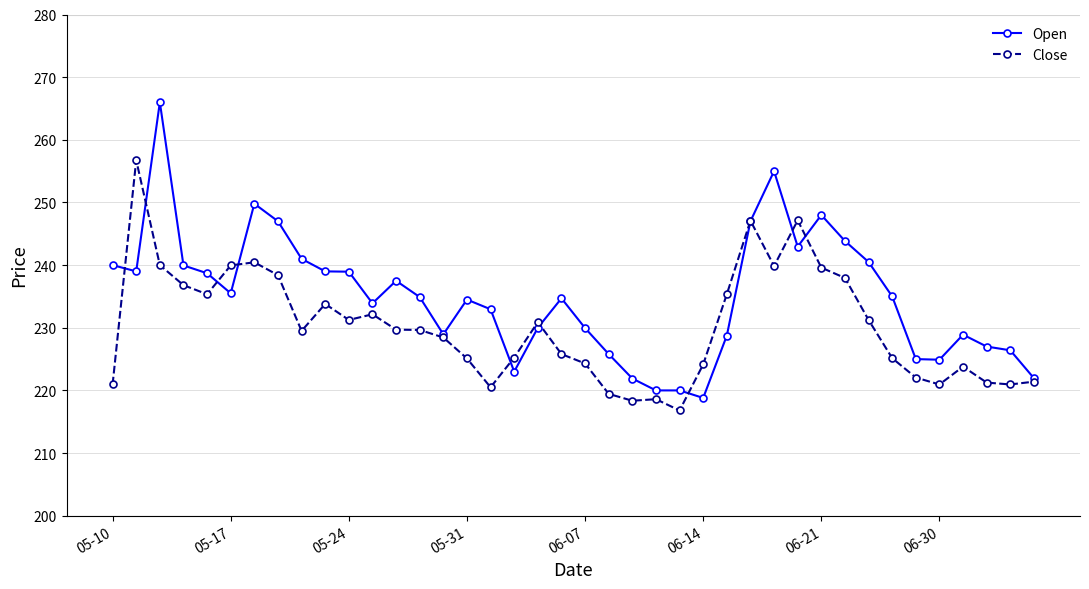

Is this an area chart (filled region under the line)?

No